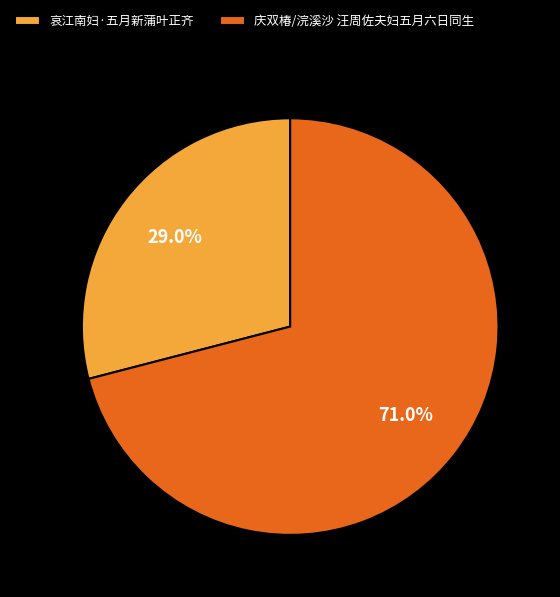

What is the largest slice in the pie chart?

庆双椿/浣溪沙 汪周佐夫妇五月六日同生